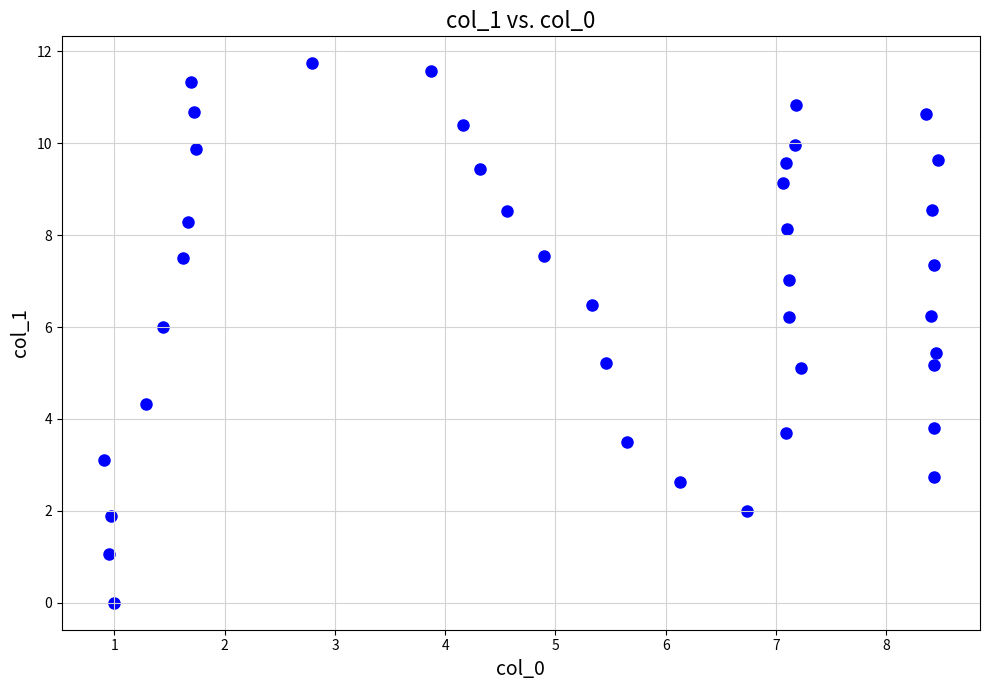

What is the range of Y values (max minus min)?

11.7